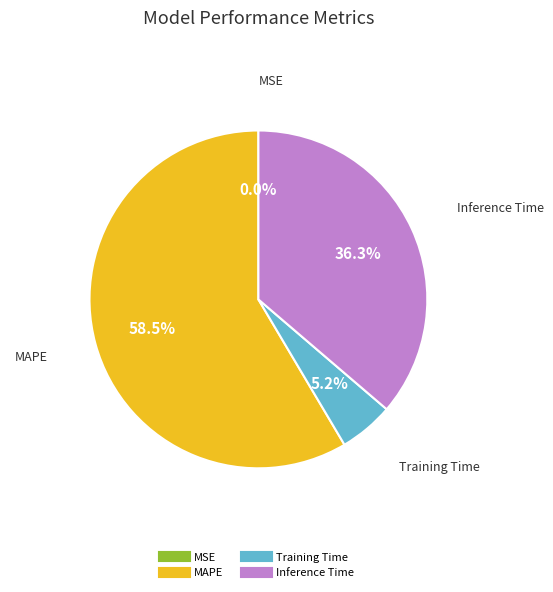

Does any single category account for the majority?

Yes